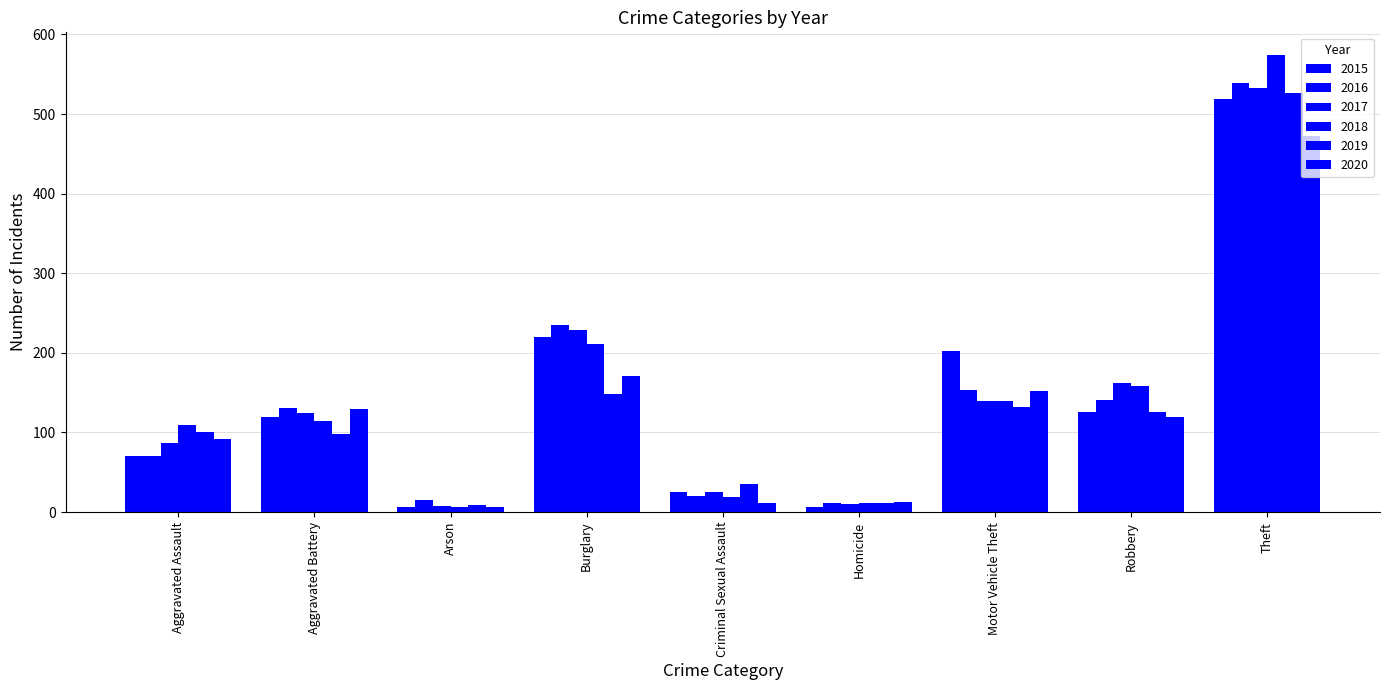

What is the minimum value for 2019?

9